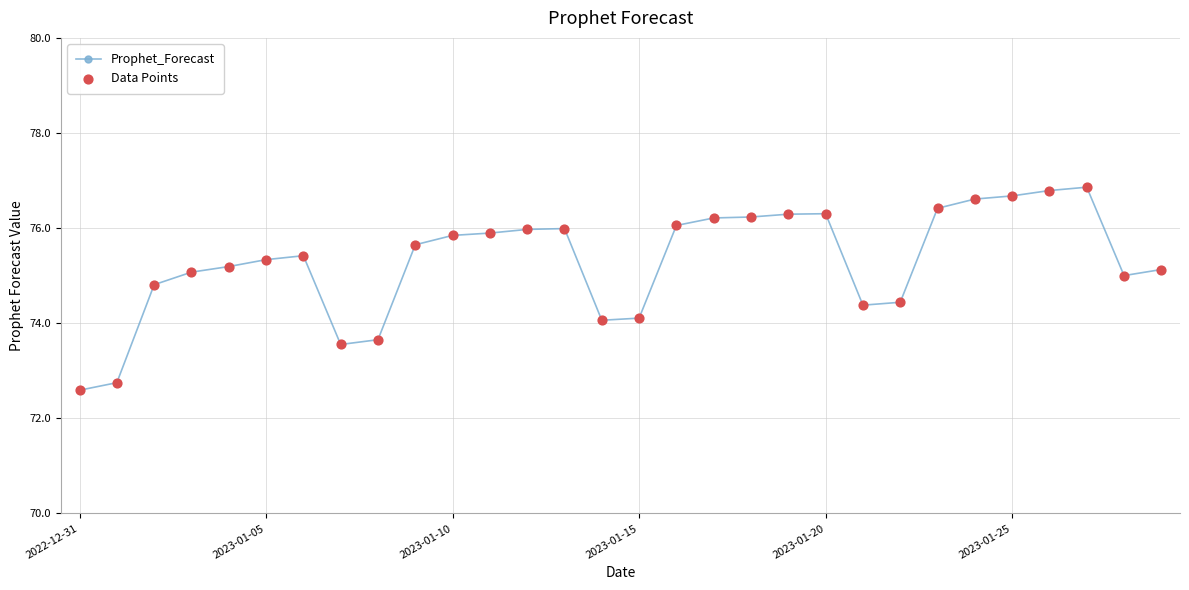

What is the difference between the maximum and minimum values?

4.3